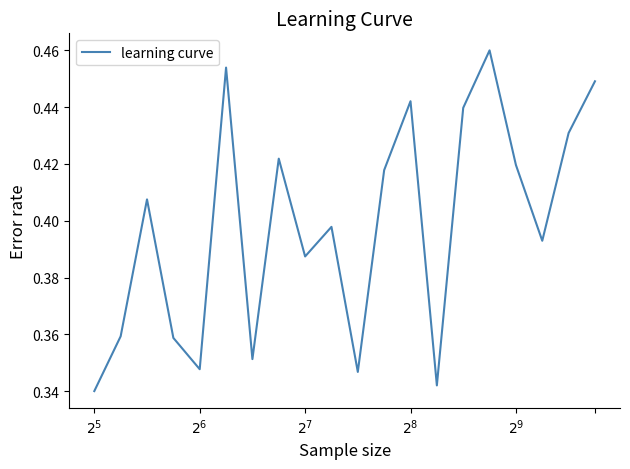

Which category has the lowest value across all series?

$2^5$